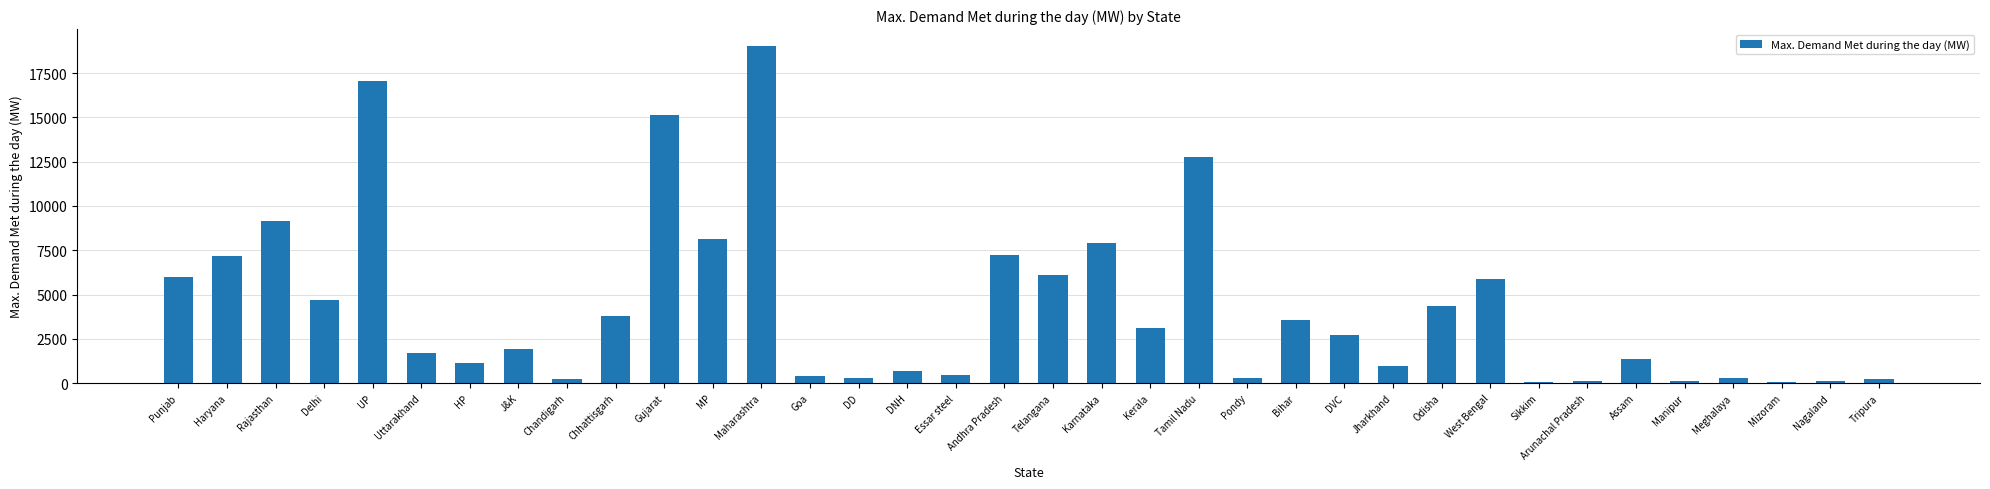

What is the difference between the second highest and second lowest values?

16976